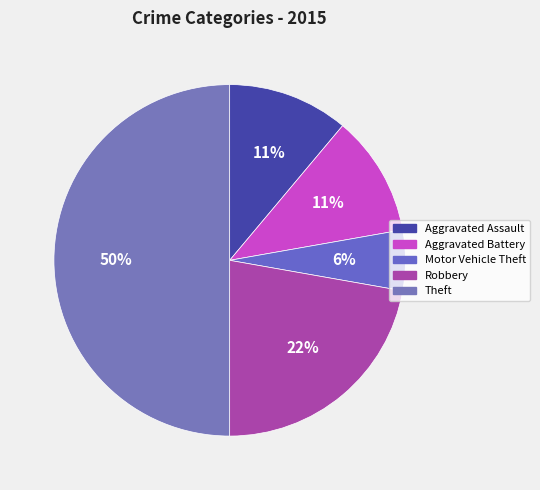

Is there a majority slice in this chart?

No